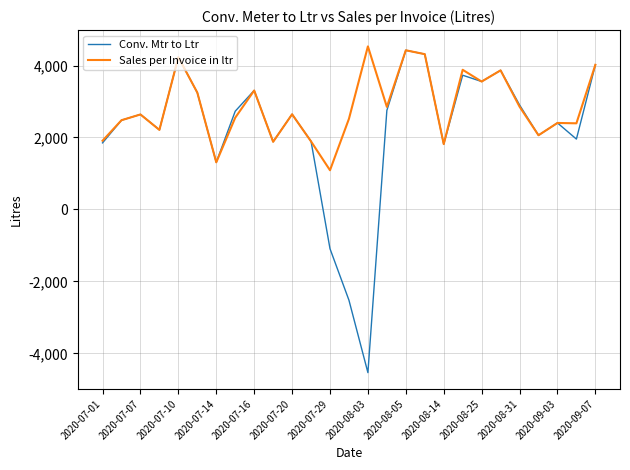

True or false: Conv. Mtr to Ltr and Sales per Invoice in ltr cross at least once.

True